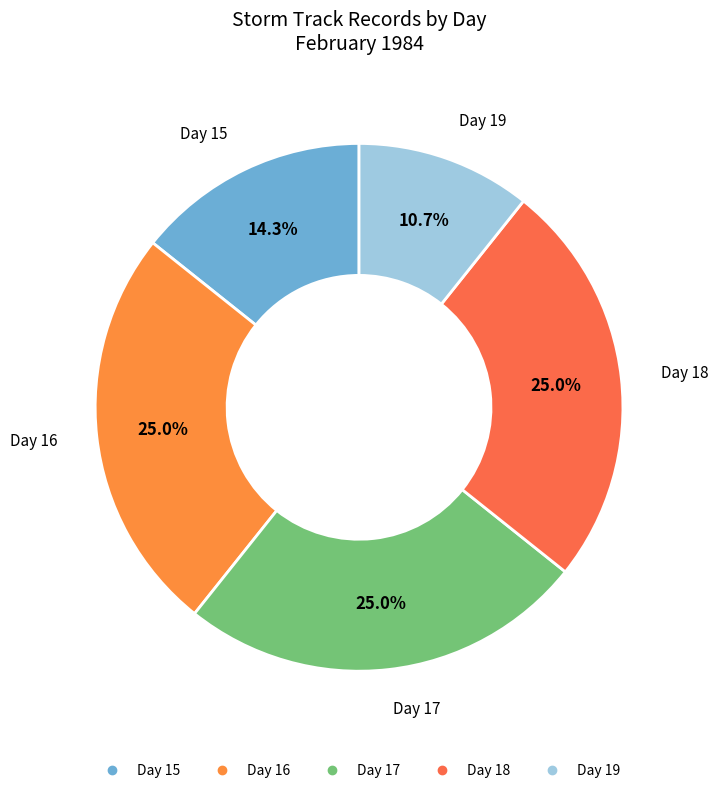

What percentage is the Day 17 slice, to the nearest percent?

25%